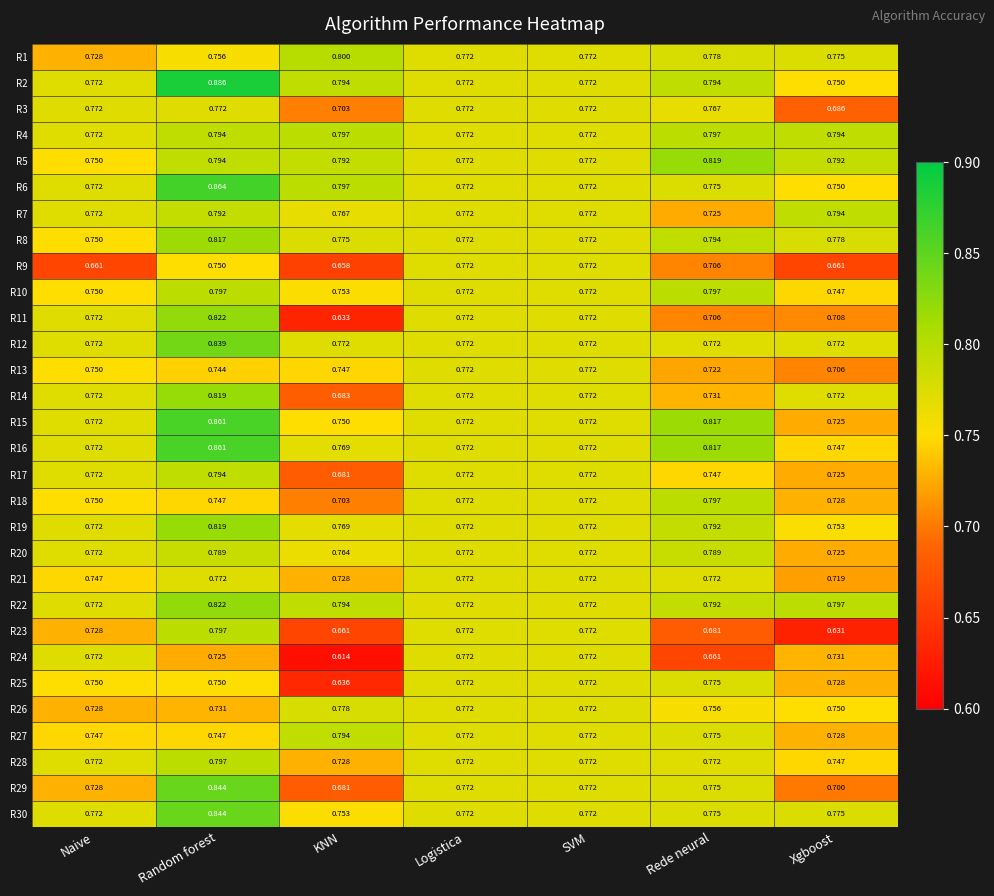

At which label does R22 reach its peak?

Random forest